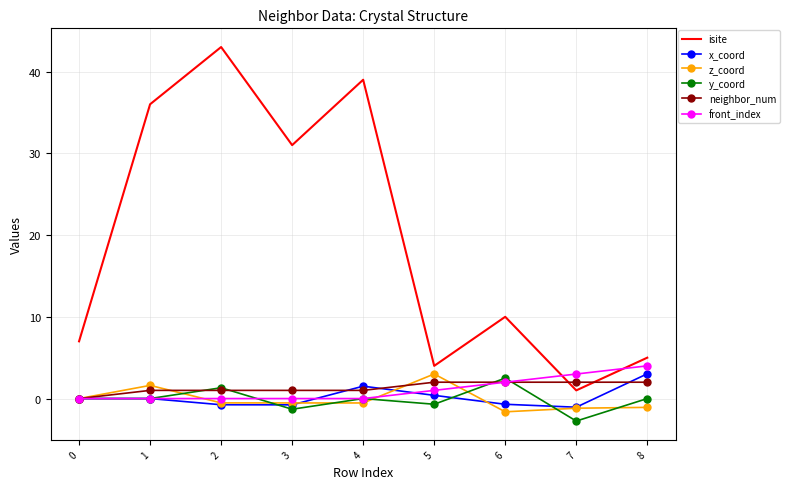

What is the average value of the x_coord series?

0.2